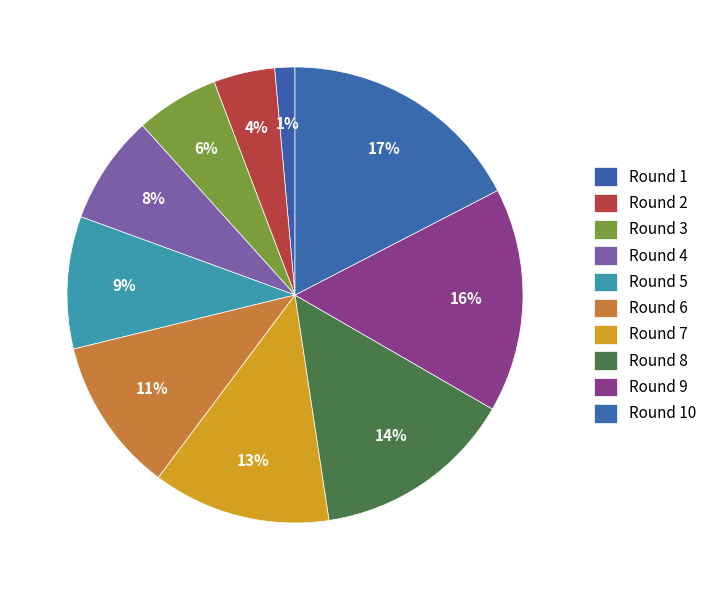

Which slice is the largest?

Round 10